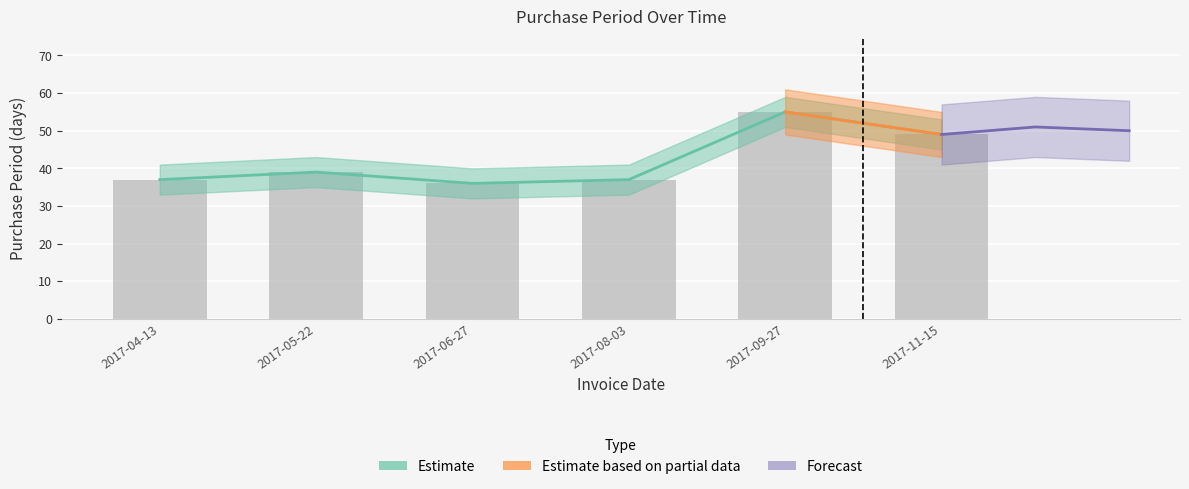

What is the sum of all values?

253